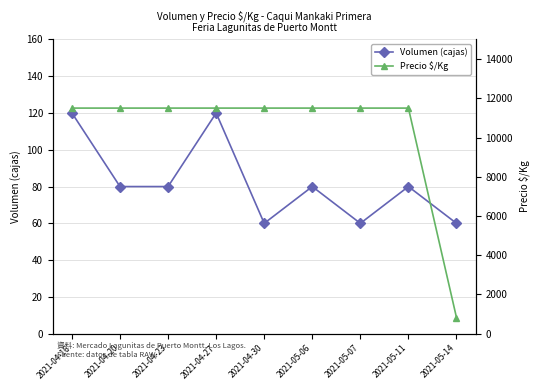

Read the Volumen (cajas) value at 2021-05-11.

80